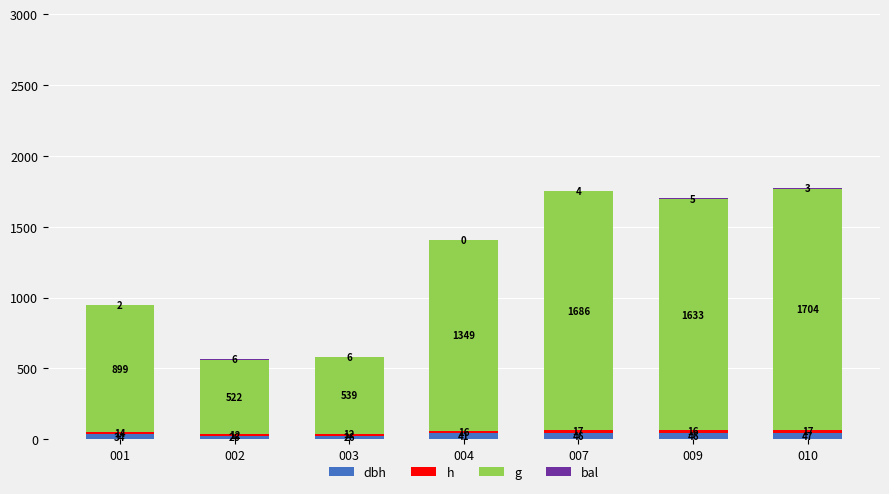

Rank the categories by bal value from lowest to highest.

004, 001, 010, 007, 009, 003, 002